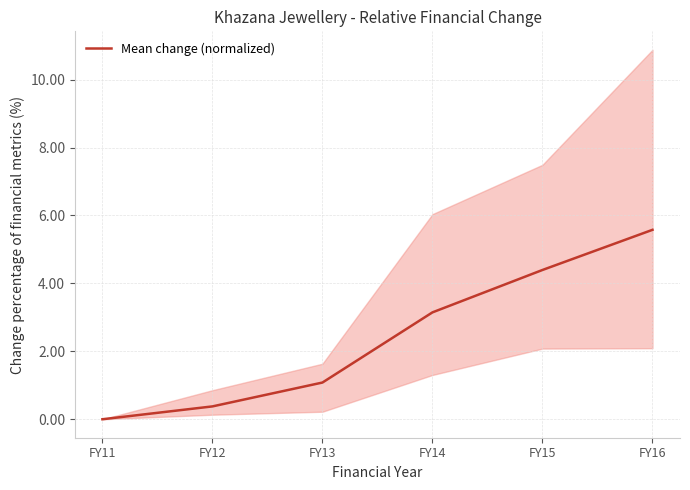

What is the average value?

2.4